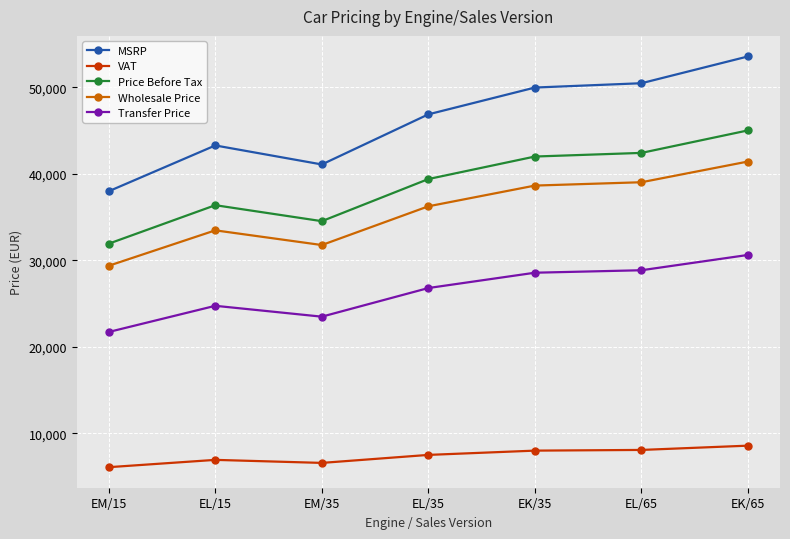

Rank the series at EL/65 from highest to lowest value.

MSRP, Price Before Tax, Wholesale Price, Transfer Price, VAT